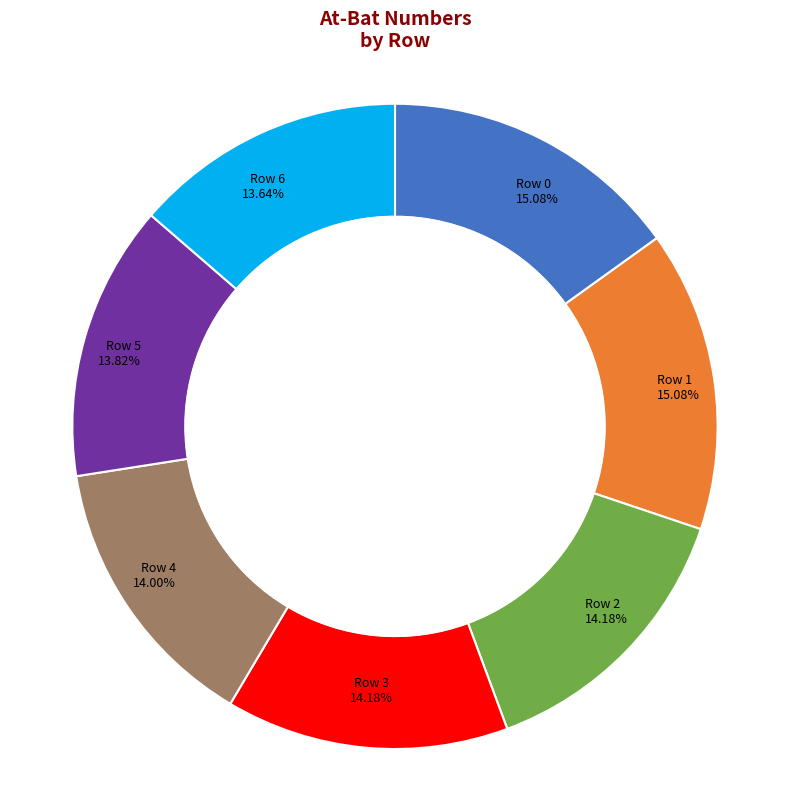

True or false: Row 3 accounts for 14% of the total.

True